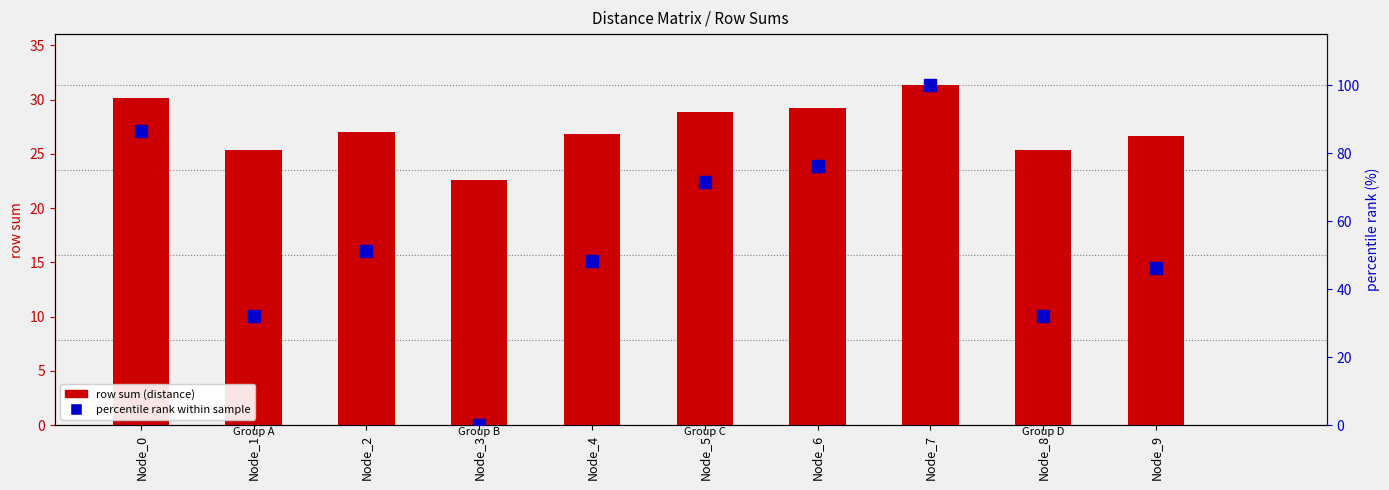

Reading left to right, transcribe all the data shown in this chart.

row sum (distance): 30.1	25.4	27.1	22.6	26.8	28.8	29.2	31.3	25.4	26.6
percentile rank within sample: 86.4	32.1	51.1	0.0	48.2	71.5	76.1	100.0	32.0	46.3